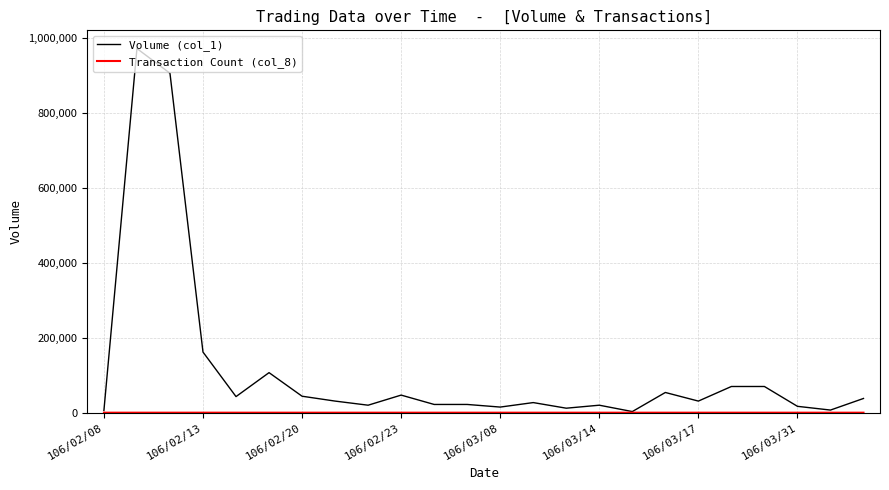

Which series has the largest total across all categories?

Volume (col_1)